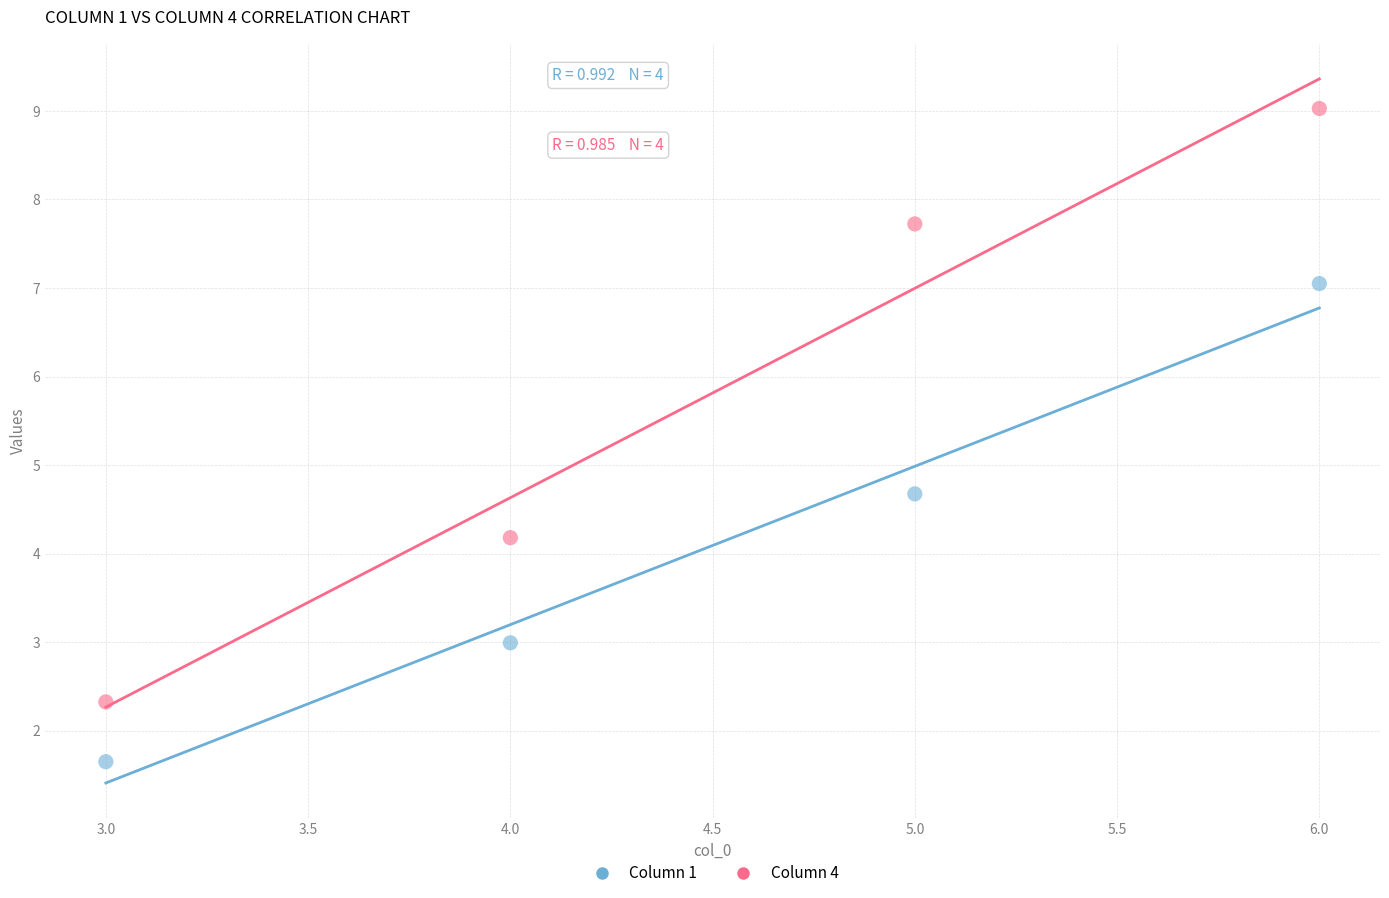

What are all the series names shown in the legend?

Column 1, Column 4